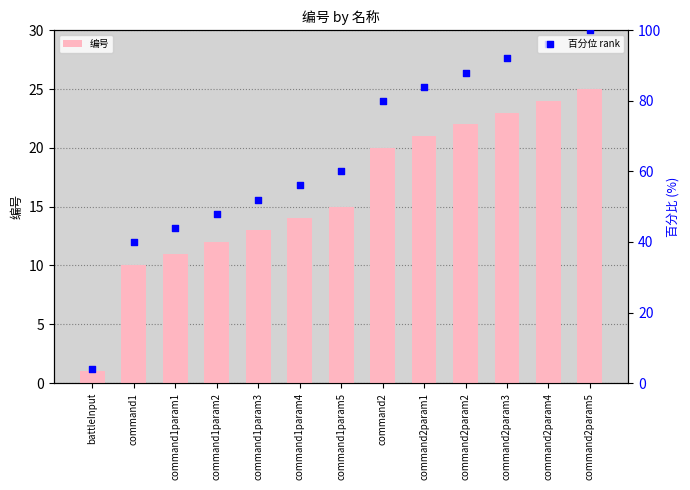

At which category is the sum across all series the highest?

command2param5